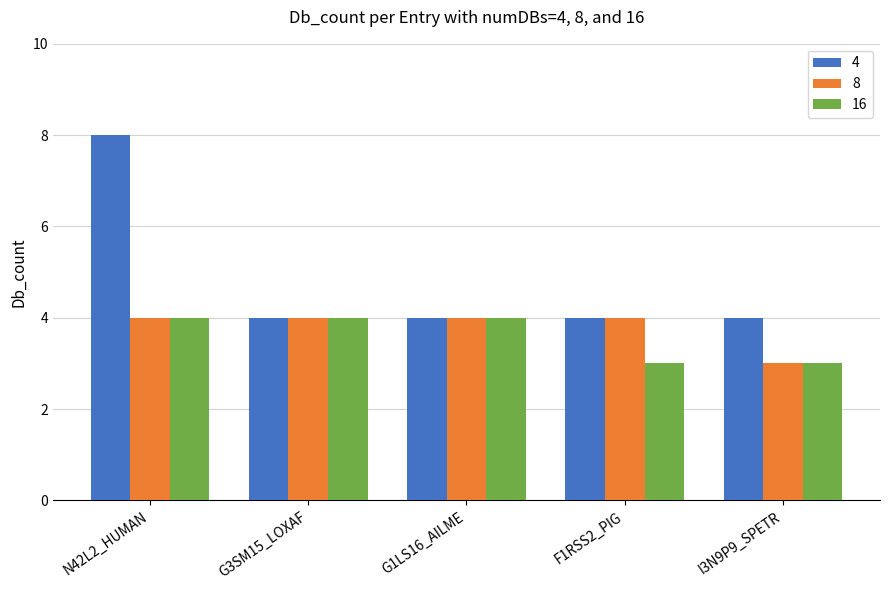

The value of 4 at I3N9P9_SPETR is 5. True or false?

False